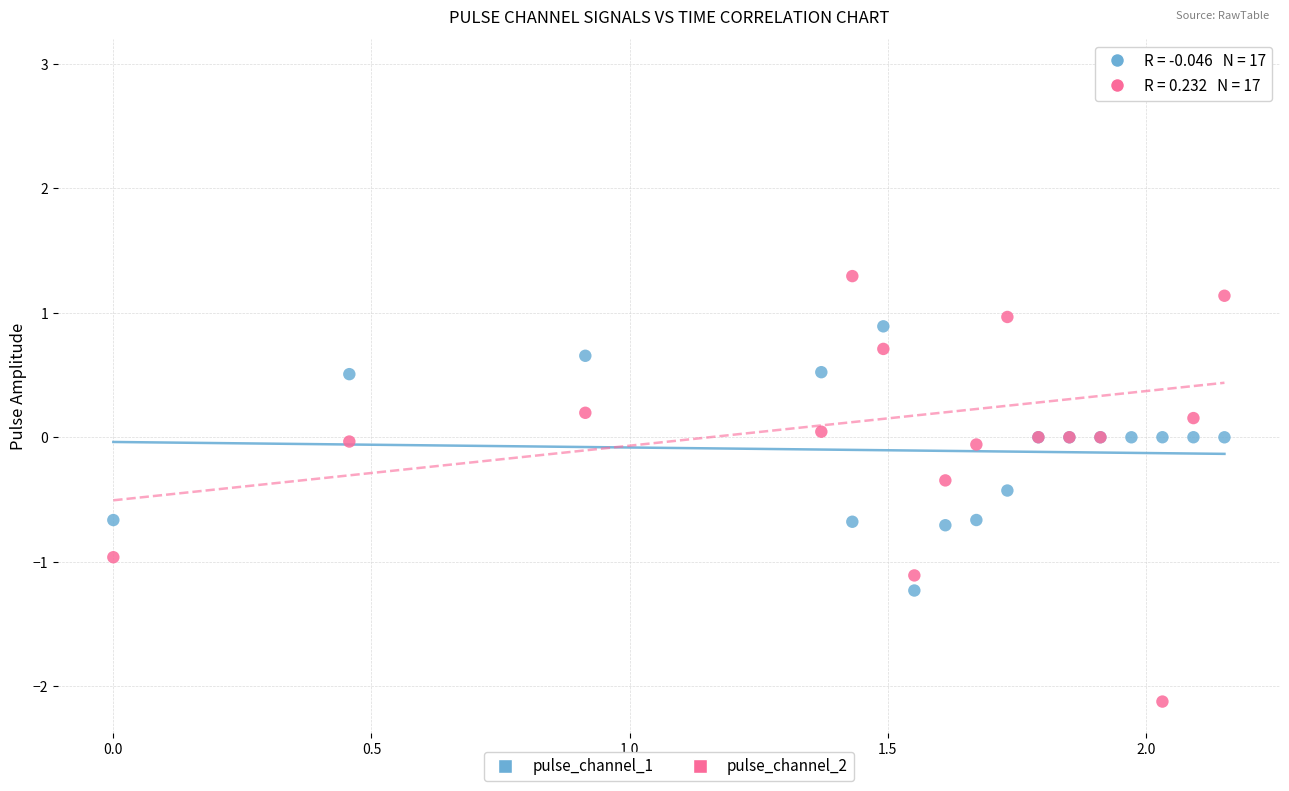

Which series has the widest spread of Y values?

pulse_channel_2